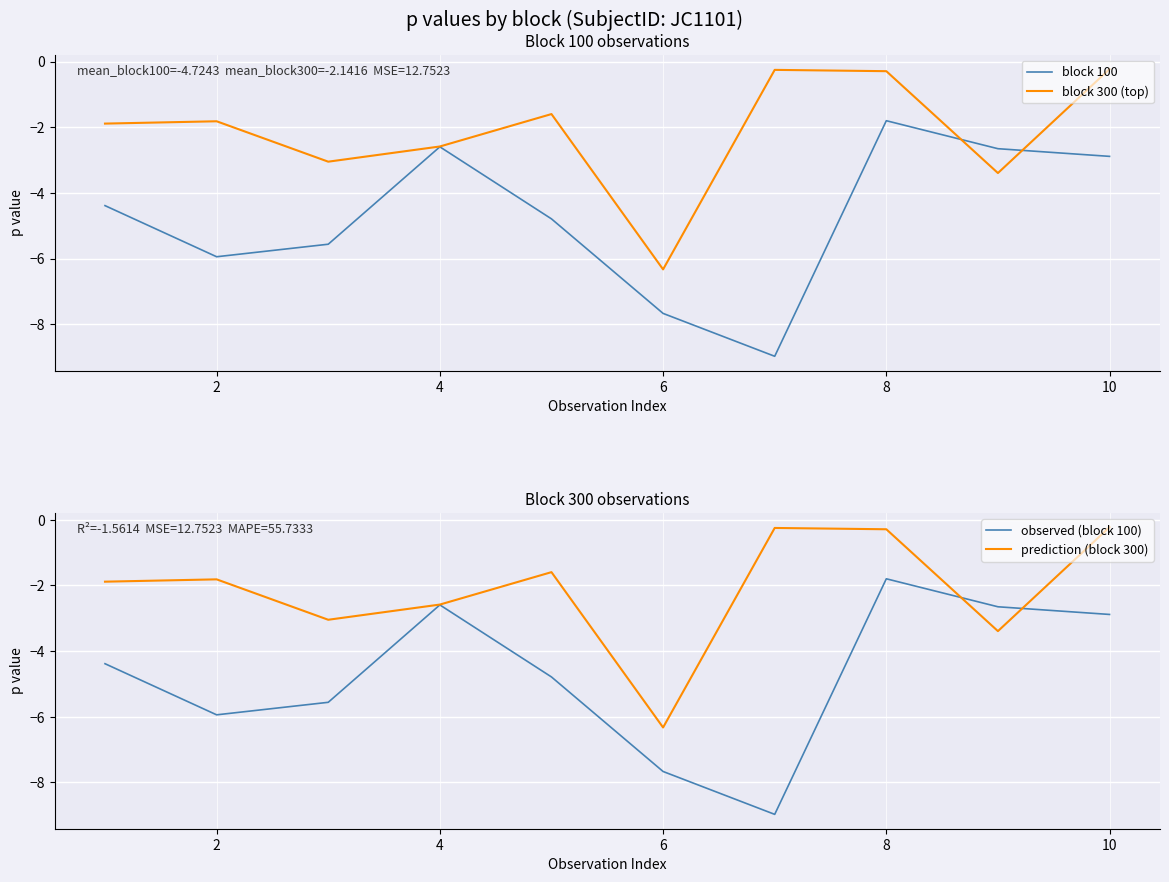

What is the minimum value for block 100?

-9.0